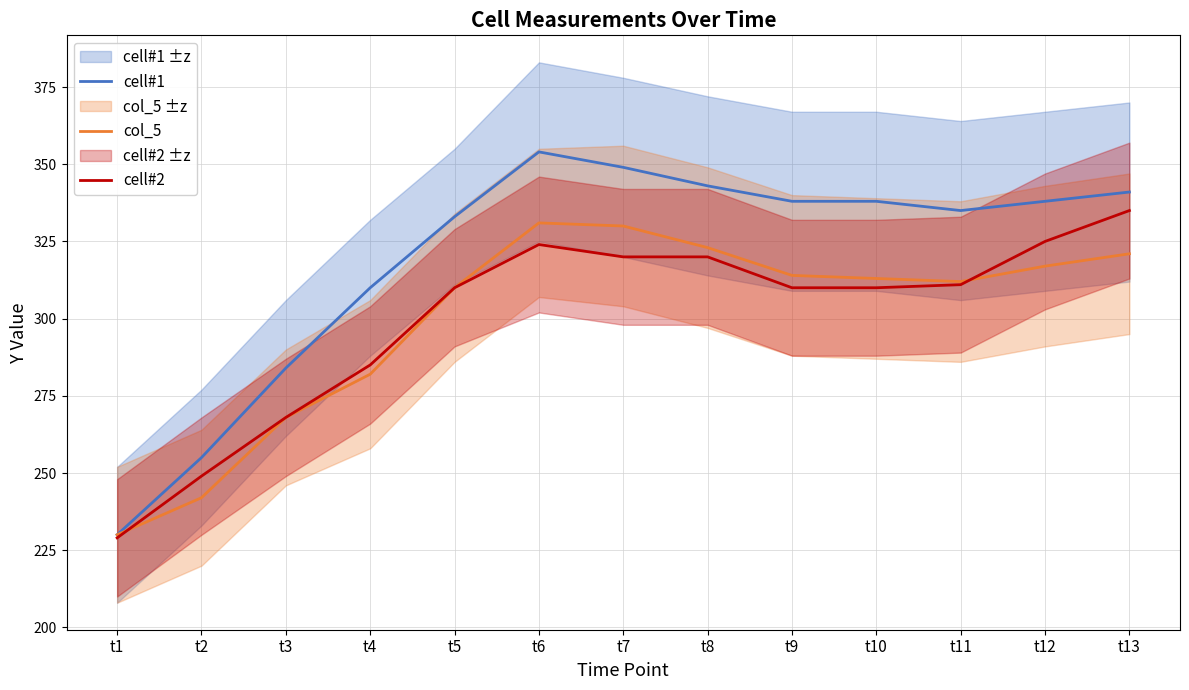

Which series changed the most between t3 and t6?

cell#1